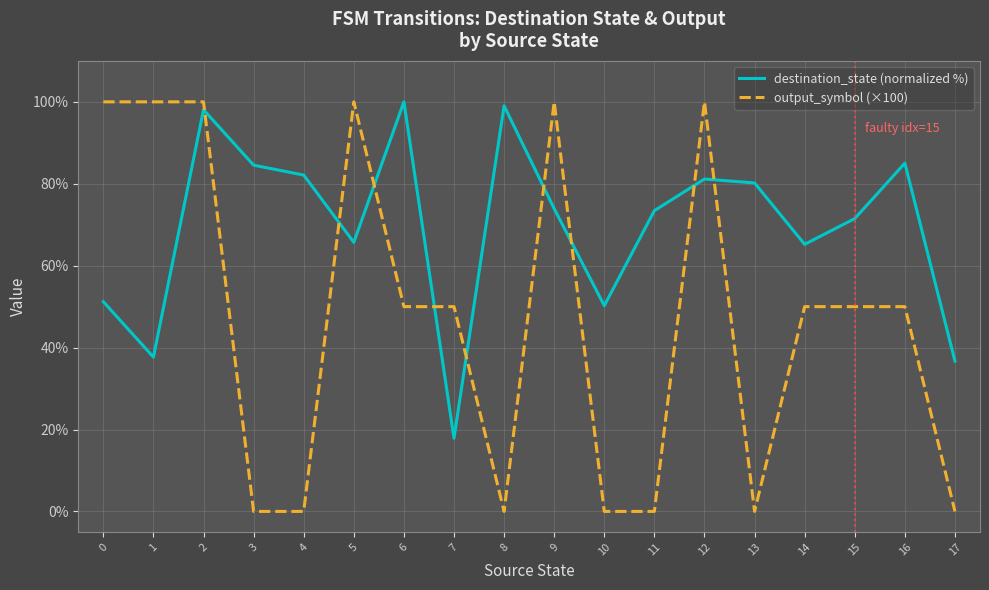

What is the sum of the destination_state (normalized %) values at 2 and 17?

134.8